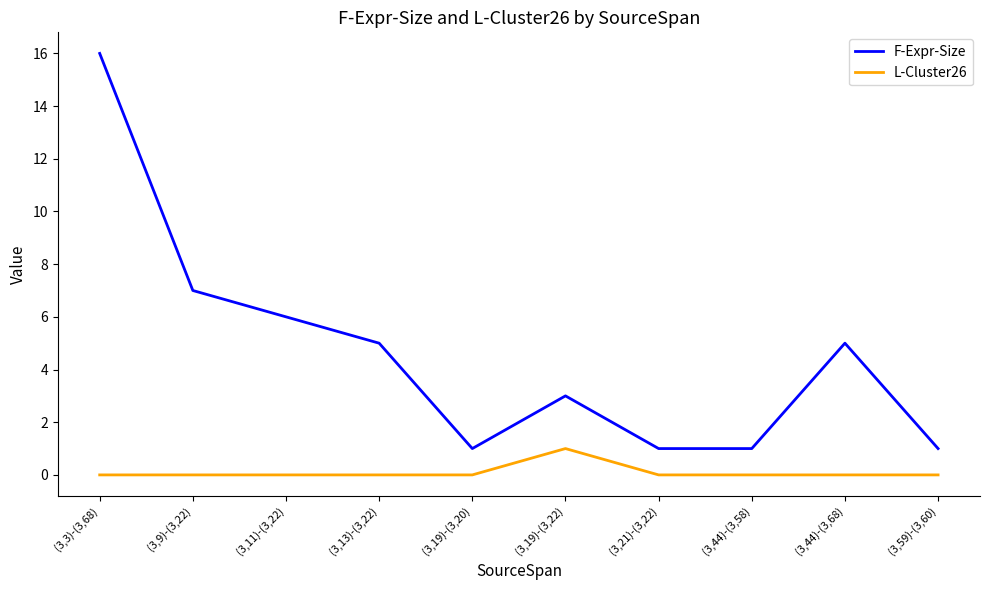

True or false: F-Expr-Size and L-Cluster26 intersect in this chart.

False